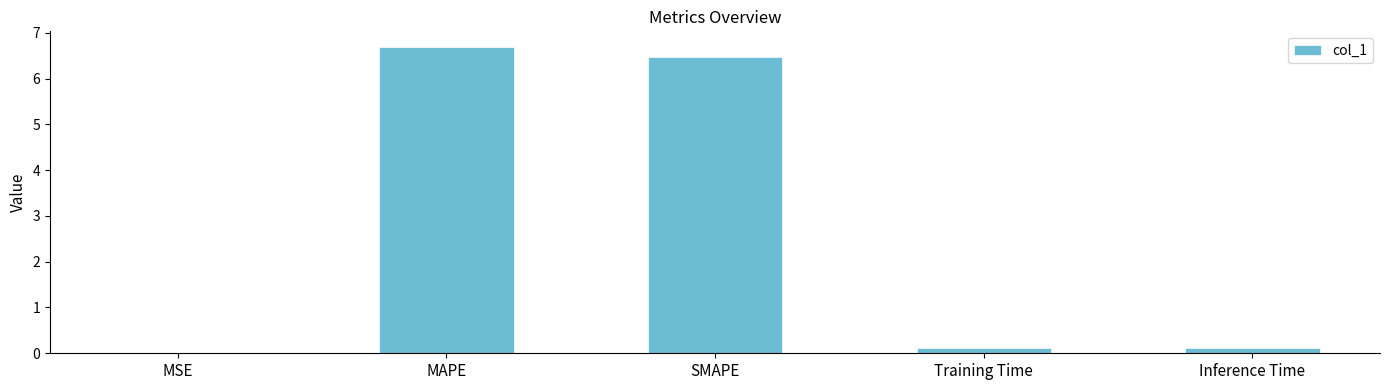

Between Inference Time and SMAPE, which is larger?

SMAPE